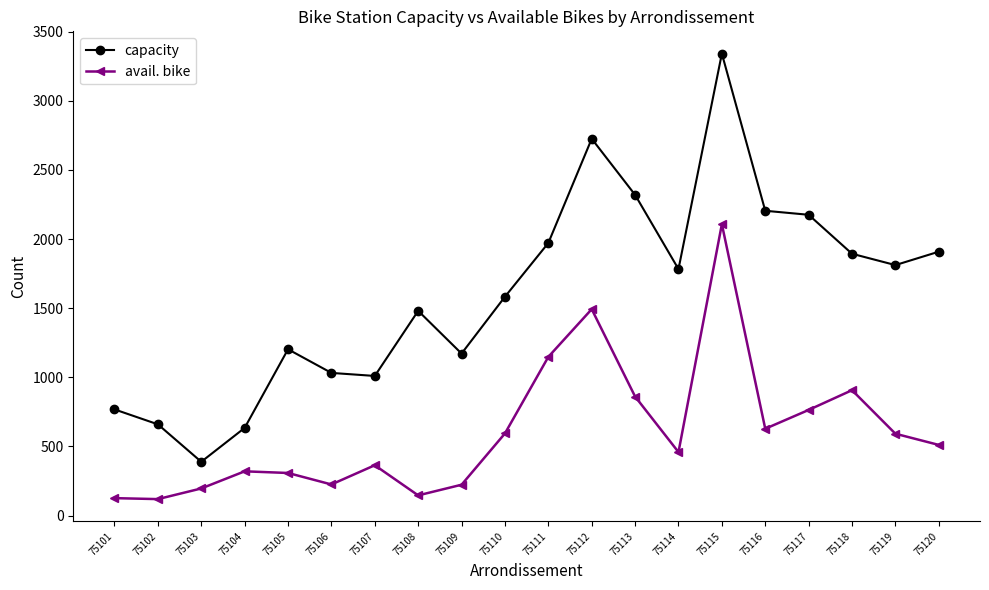

Is it true that avail. bike equals 364 at 75107?

True